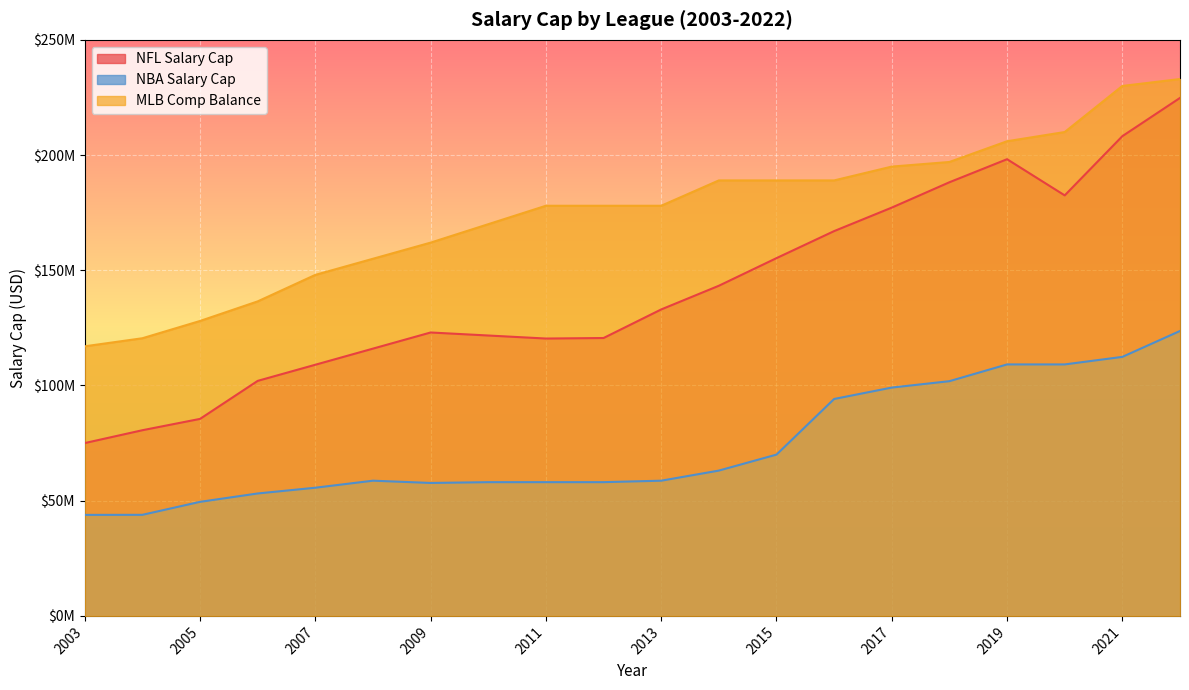

Reading left to right, list all the values displayed in this chart.

NFL Salary Cap: 75007000	80582000	85500000	102000000	109000000	116000000	123000000	121687500	120375000	120600000	133000000	143280000	155270000	167000000	177200000	188200000	198200000	182500000	208200000	224800000
NBA Salary Cap: 43840000	43870000	49500000	53135000	55630000	58680000	57700000	58040000	58044000	58044000	58679000	63065000	70000000	94143000	99093000	101869000	109140000	109140000	112414000	123655000
MLB Comp Balance: 117000000	120500000	128000000	136500000	148000000	155000000	162000000	170000000	178000000	178000000	178000000	189000000	189000000	189000000	195000000	197000000	206000000	210000000	230000000	233000000